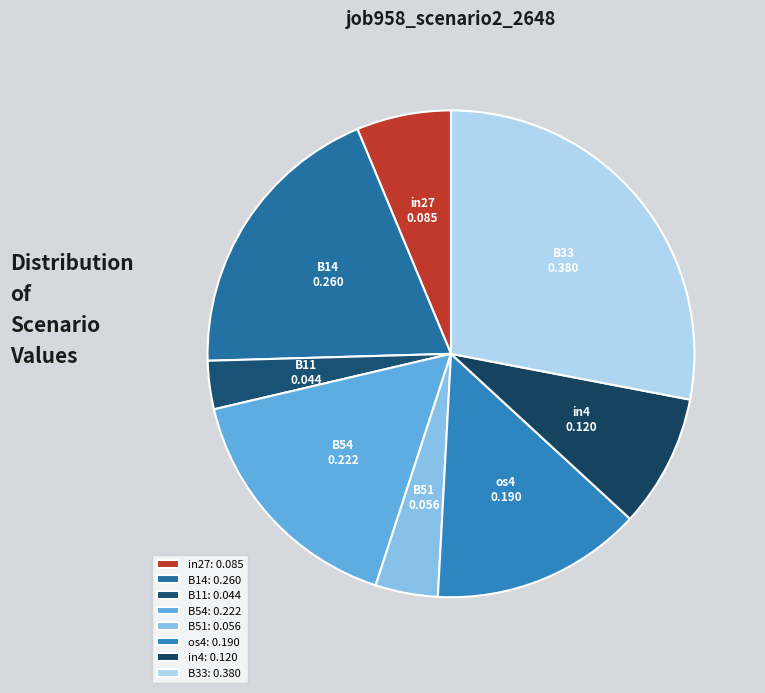

How many slices are in this pie chart?

8